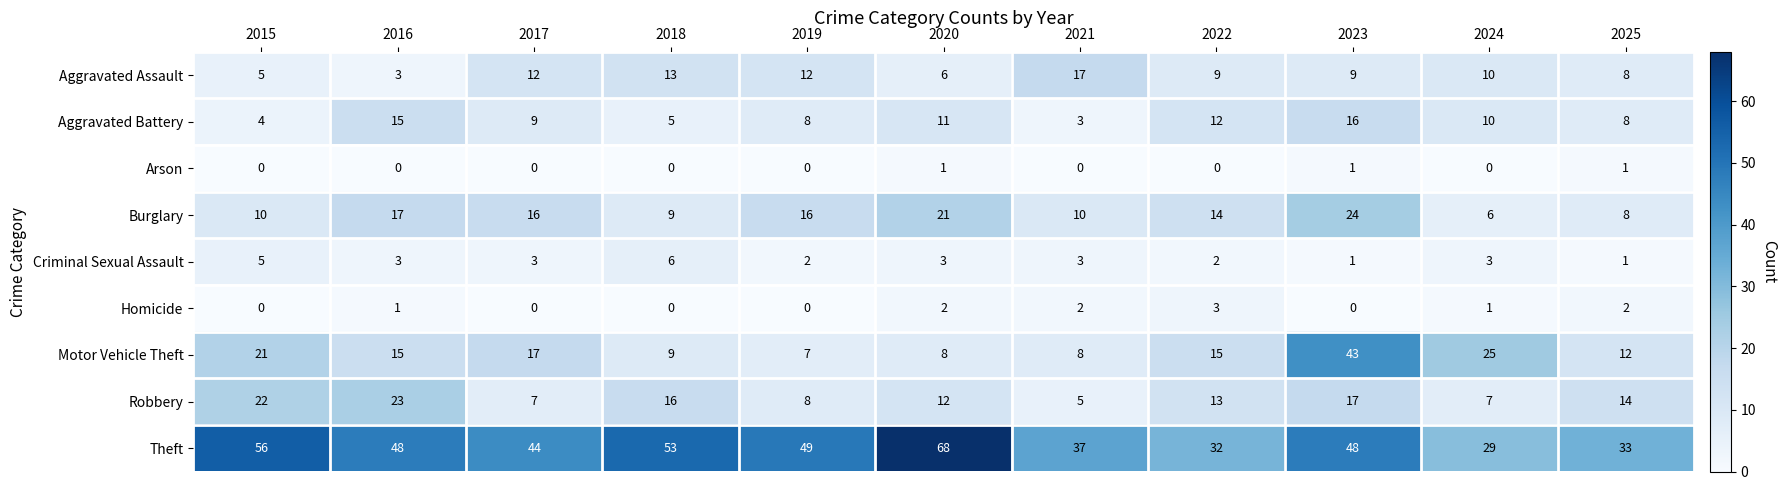

Rank the series at 2022 from highest to lowest value.

Theft, Motor Vehicle Theft, Burglary, Robbery, Aggravated Battery, Aggravated Assault, Homicide, Criminal Sexual Assault, Arson